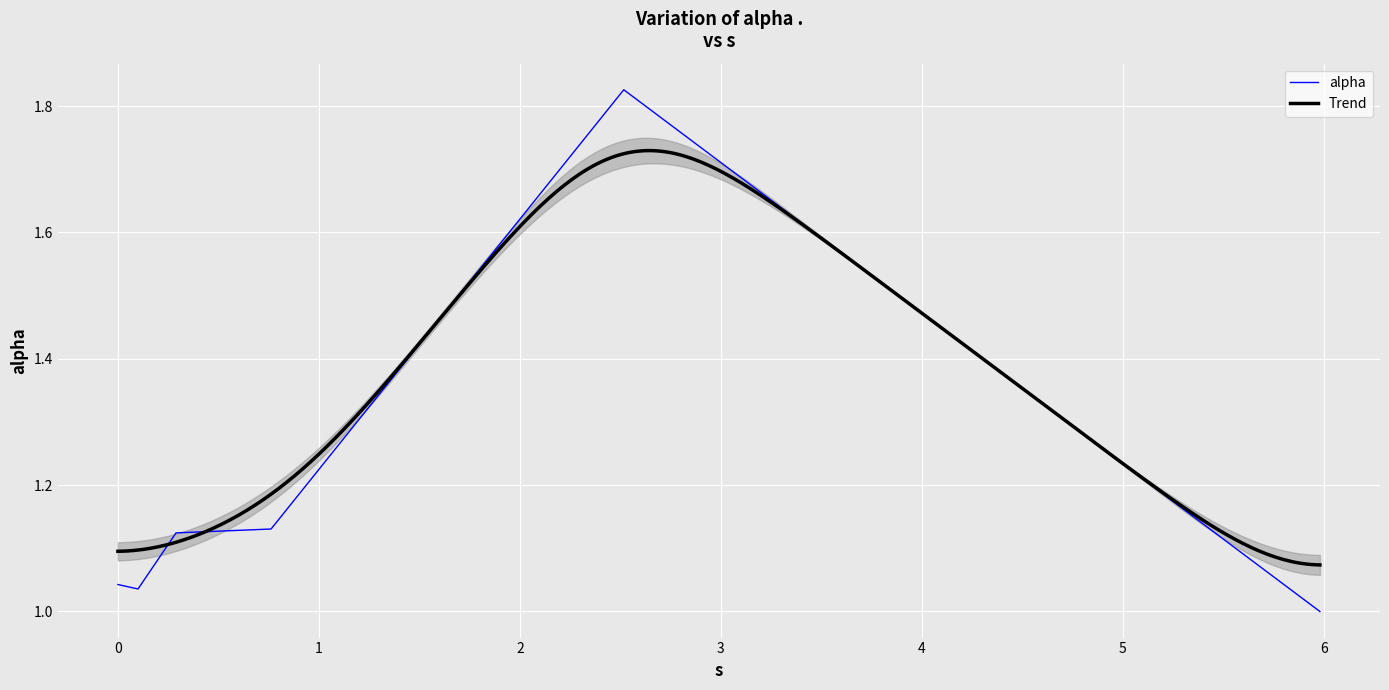

What is the difference between the maximum and minimum values?

0.8